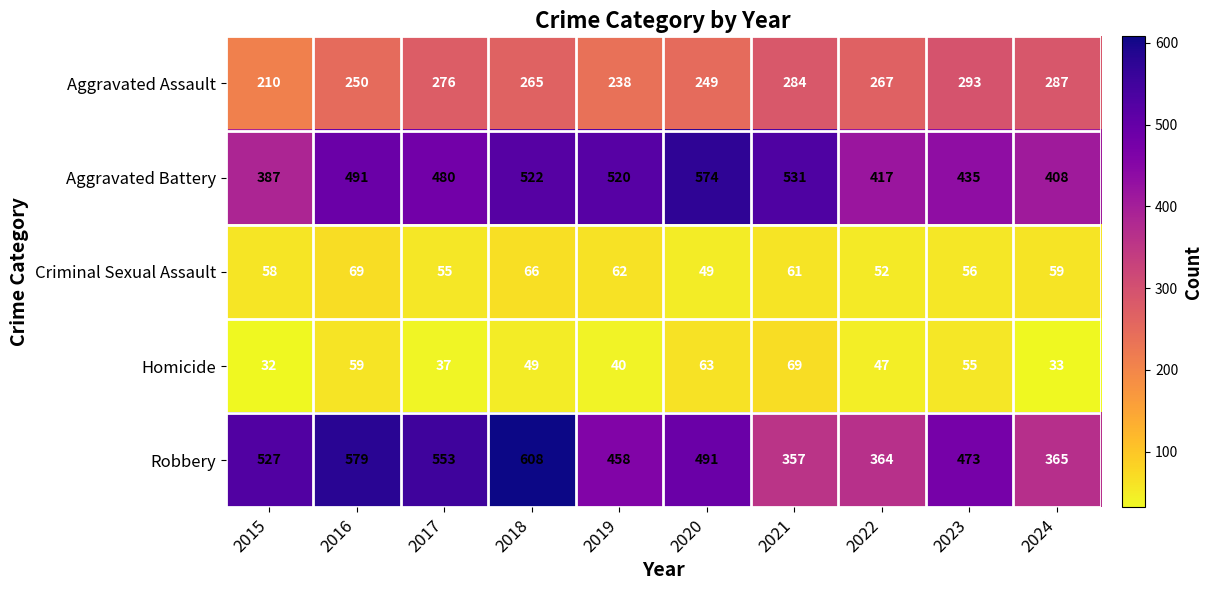

At which label does Homicide reach its peak?

2021